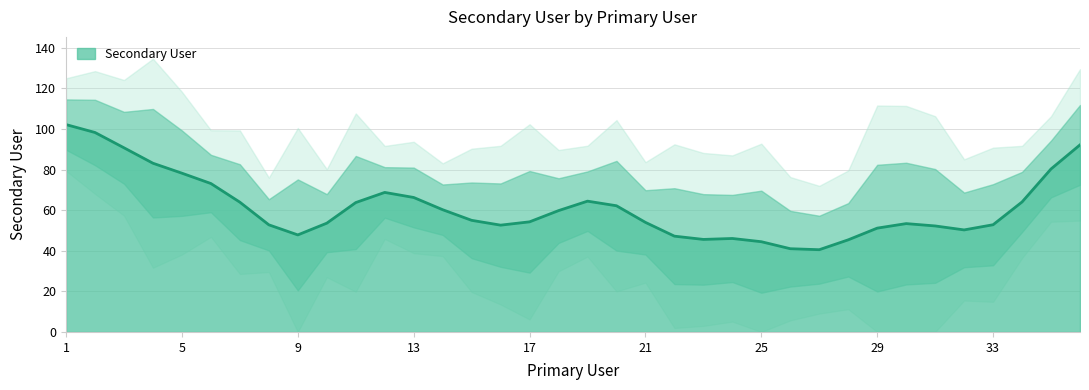

What is the maximum value for Secondary User?

102.1